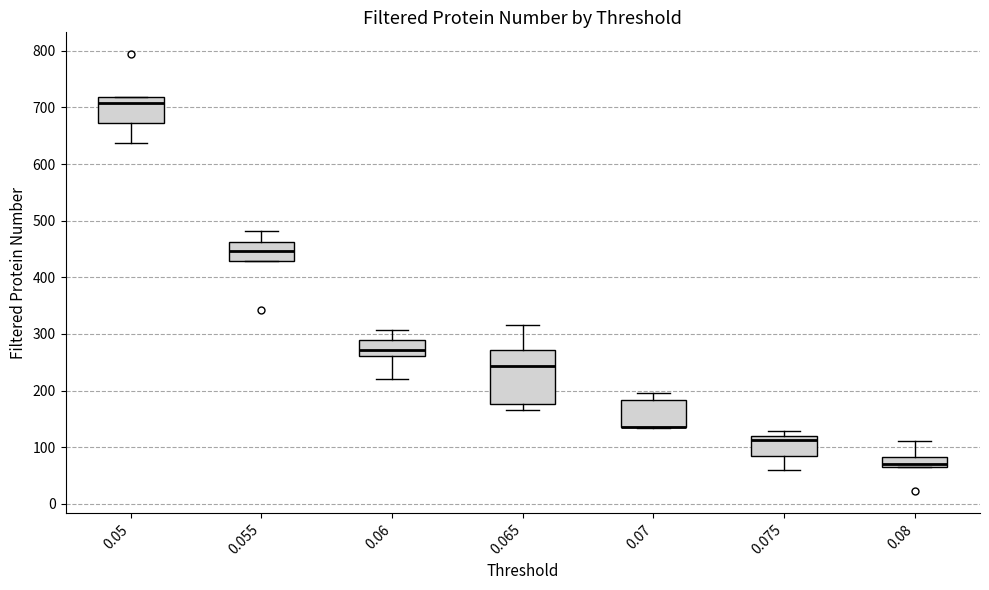

Reading left to right, read every box against the y-axis: the position of its median line, the range the box covers, and the ends of its whiskers. The values are not printed on the chart, so give them approximately, as read against the axis.

0.05: median 710, box 670 to 720, whiskers 640 to 720
0.055: median 450, box 430 to 460, whiskers 430 to 480
0.06: median 270, box 260 to 290, whiskers 220 to 310
0.065: median 240, box 180 to 270, whiskers 170 to 320
0.07: median 140 (drawn on the box's lower edge), box 140 to 180, whiskers 130 to 200
0.075: median 110, box 80 to 120, whiskers 60 to 130
0.08: median 70 (just above the box's lower edge), box 70 to 80, whiskers 70 to 110